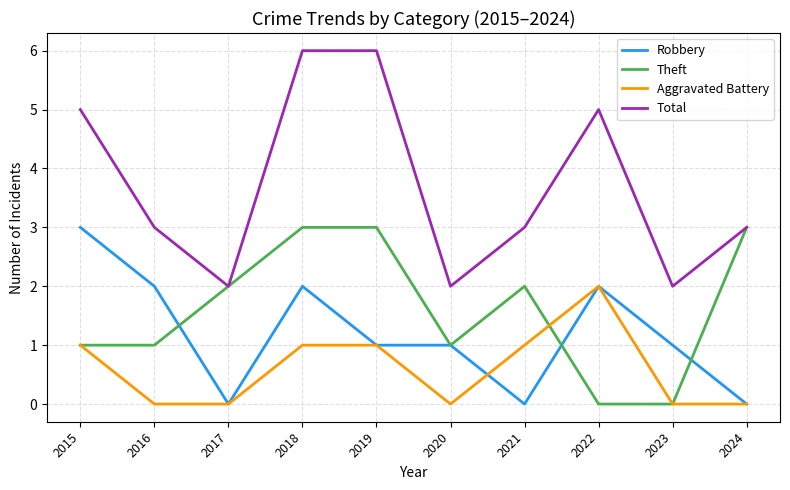

Which series ends up on top after the final intersection of Robbery and Theft?

Theft